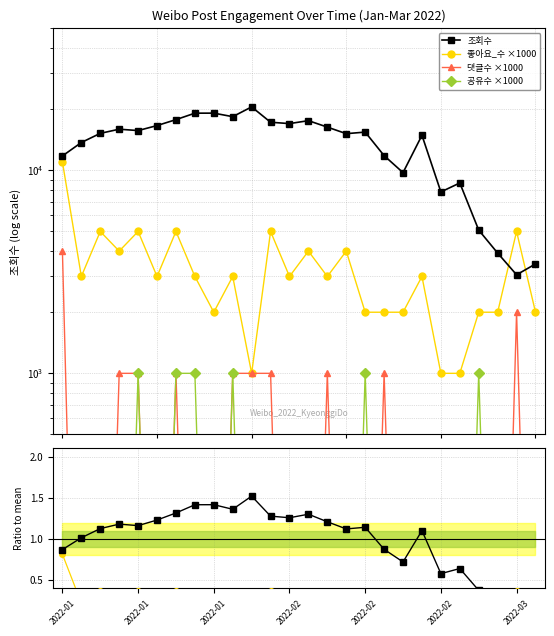

What is the label of the 9th point from the right?

2022-02-18